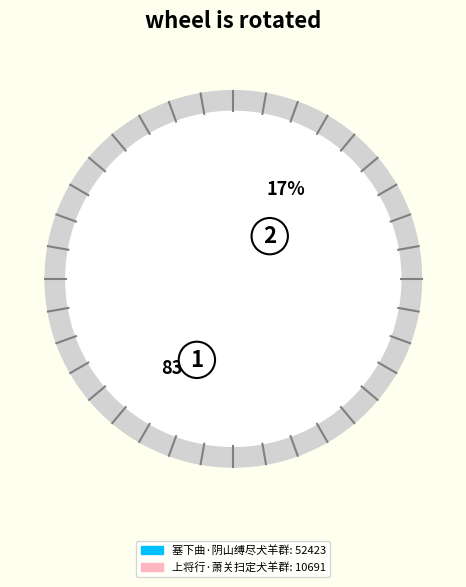

Is it true that 塞下曲·阴山缚尽犬羊群 is 92% of the pie?

False